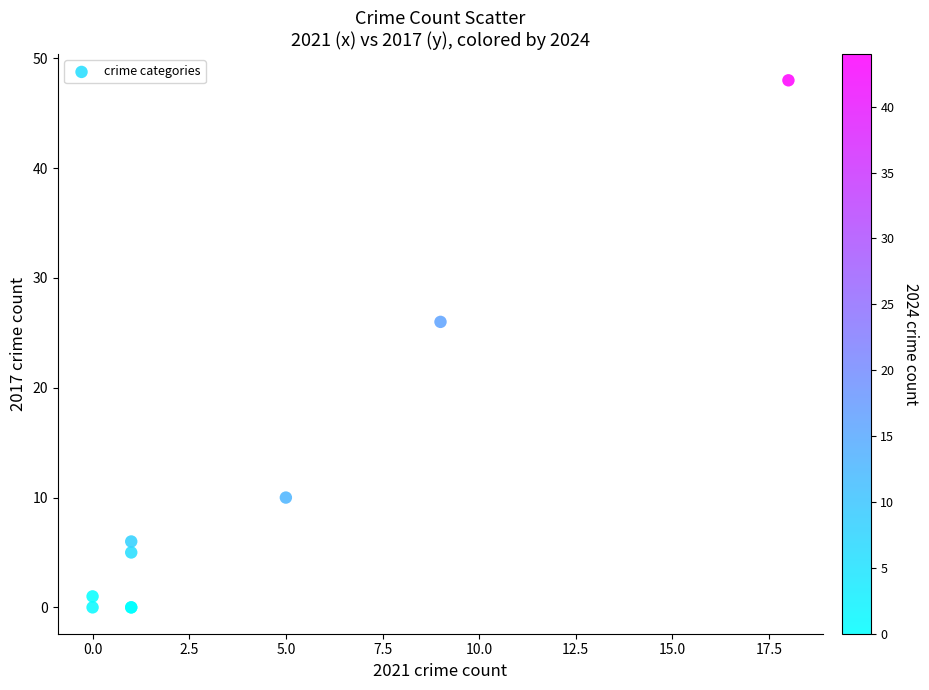

What Y value in the scatter plot is closest to 24?

26